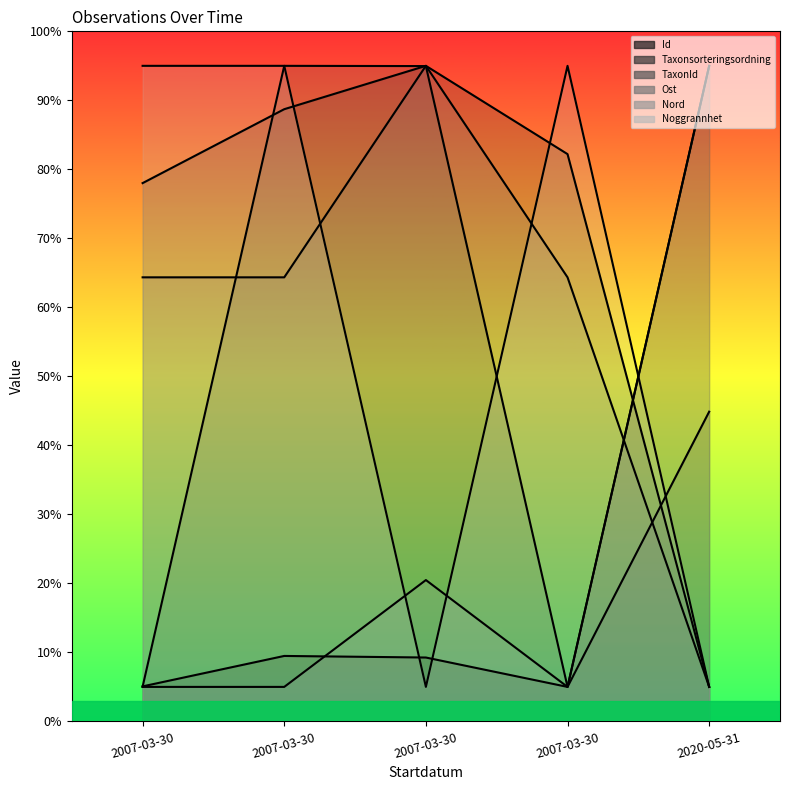

Between 2007-03-30 and 2007-03-30, which is larger?

2007-03-30